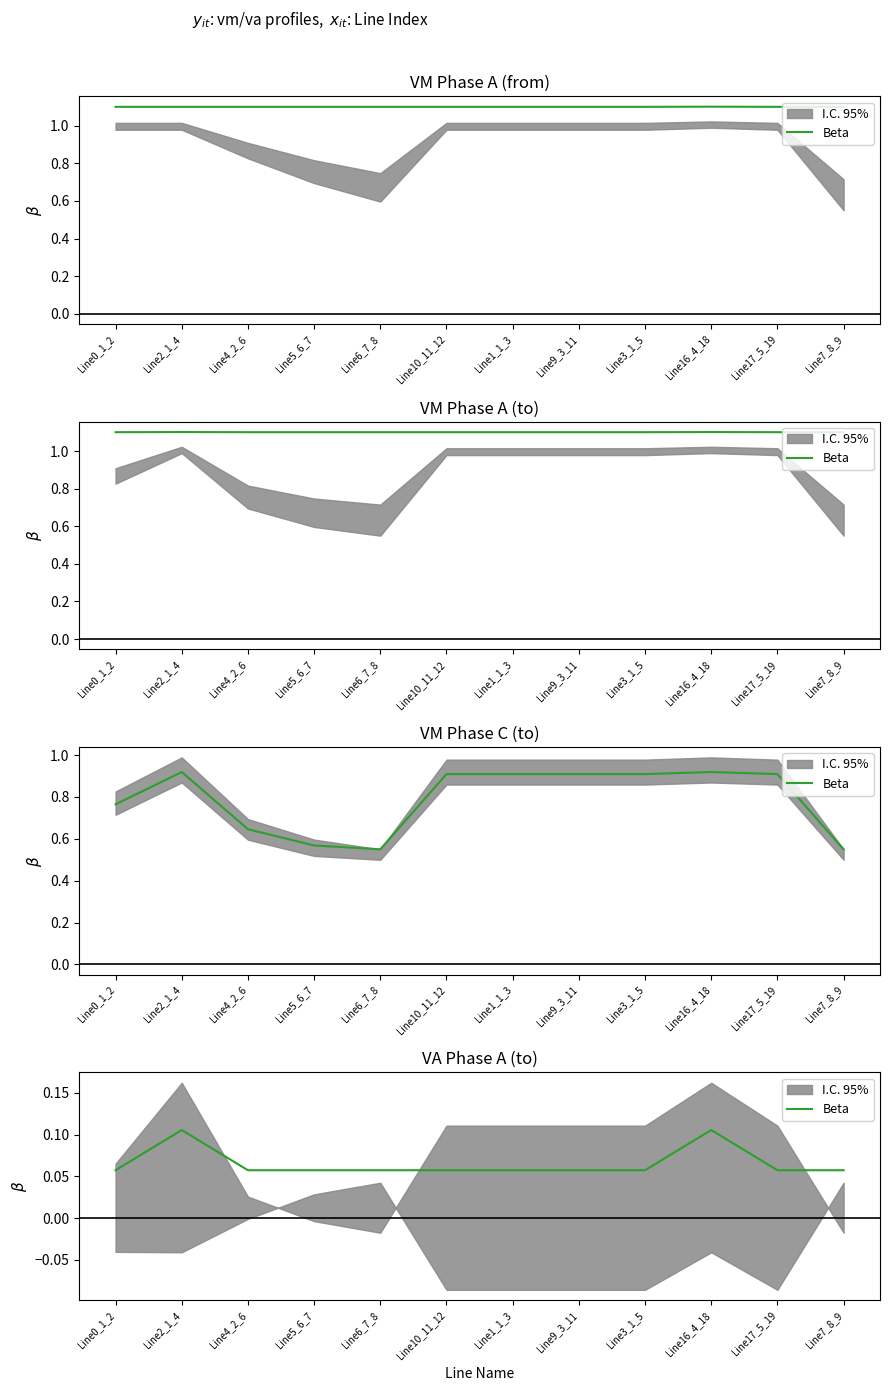

What is the label of the 6th point from the right?

Line1_1_3